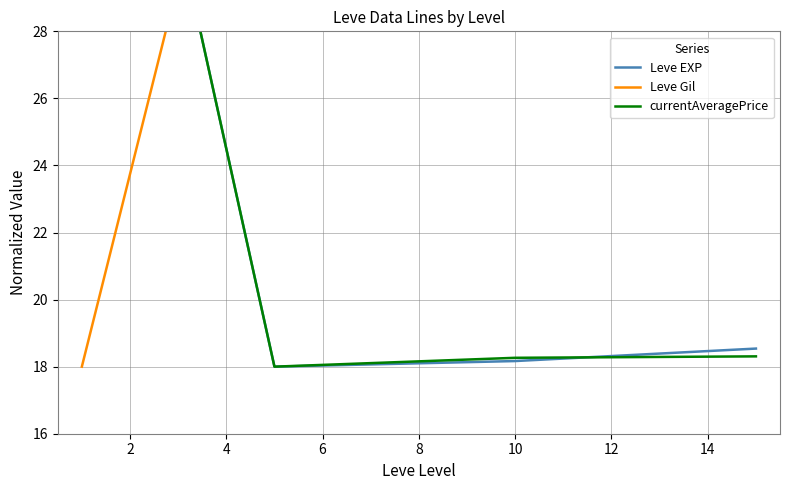

Does the chart display data point markers on the line(s)?

No